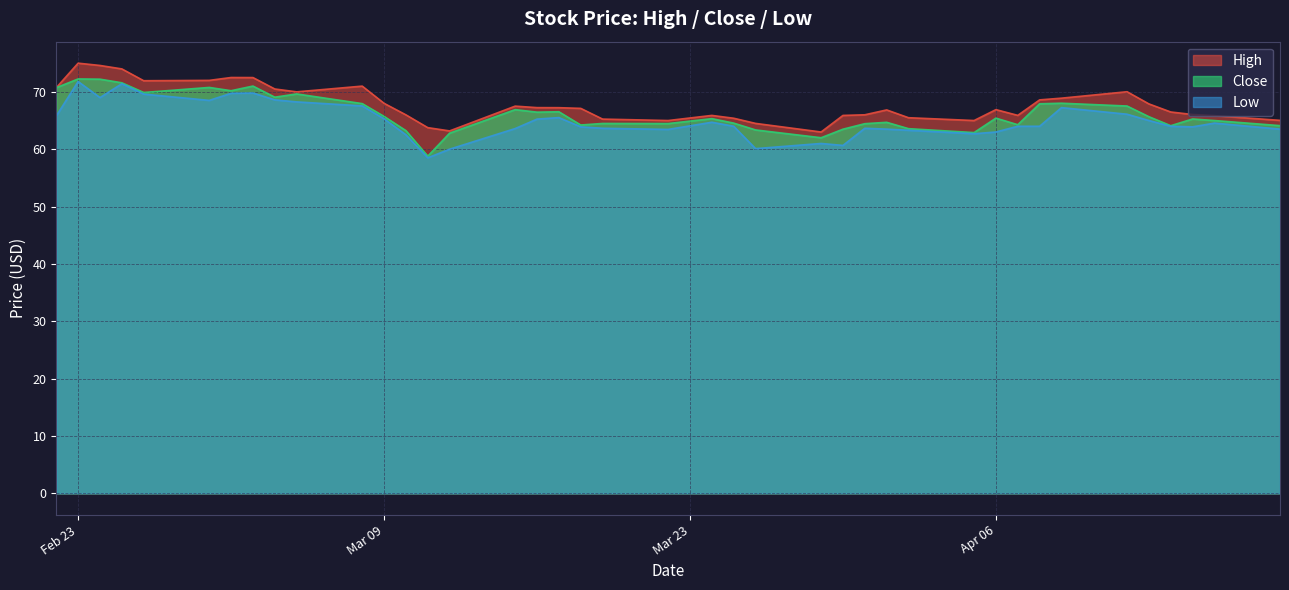

What is the average value of the Low series?

65.0